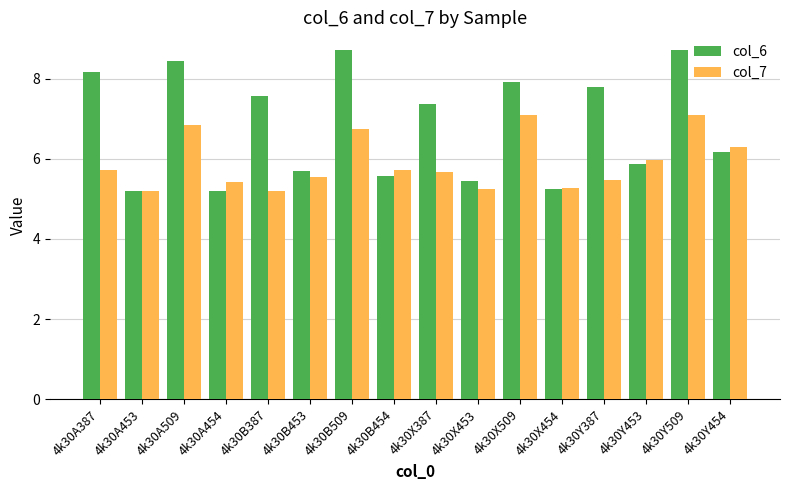

Rank the series at 4k30X387 from highest to lowest value.

col_6, col_7